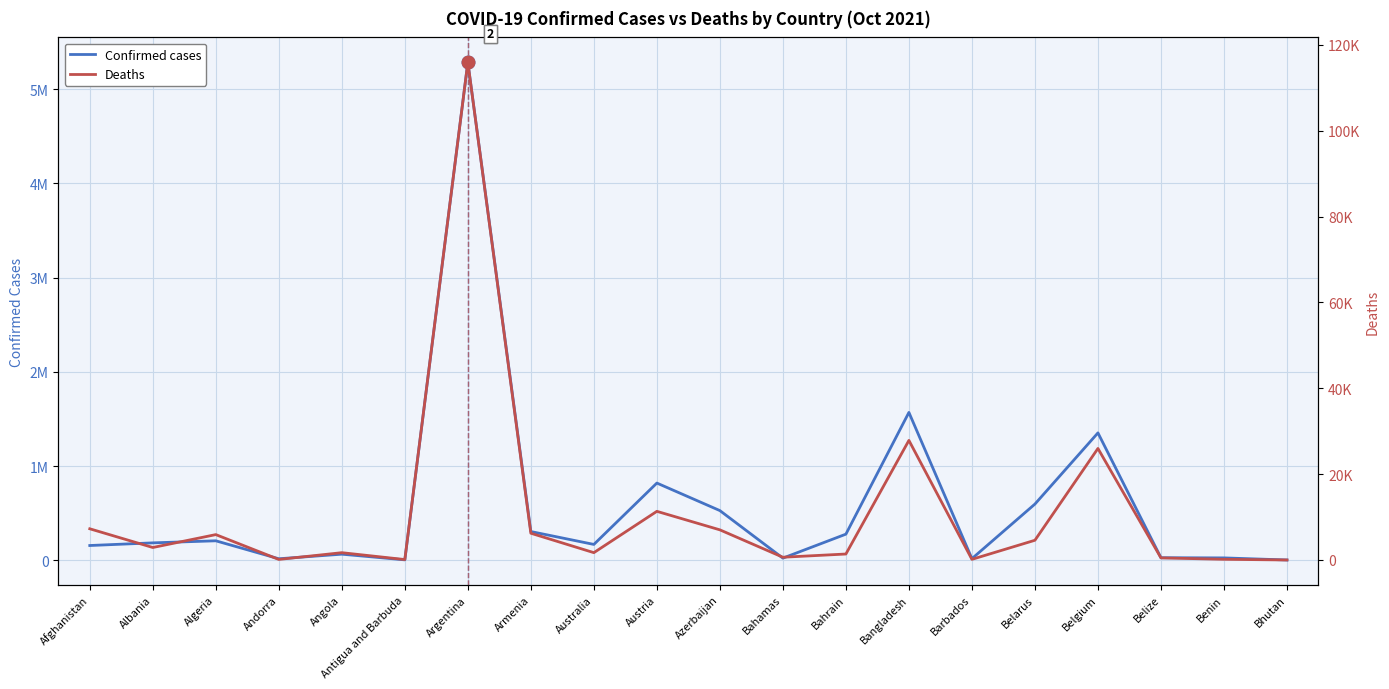

Reading right to left, transcribe all the data shown in this chart.

Confirmed cases: 2621	24749	26625	1351913	596191	16782	1569162	276749	22351	526920	819195	167790	304546	5286074	4040	64226	15516	206270	184340	156196
Deaths: 3	161	491	25976	4596	151	27854	1393	643	7021	11333	1708	6232	115916	102	1705	130	5913	2909	7269